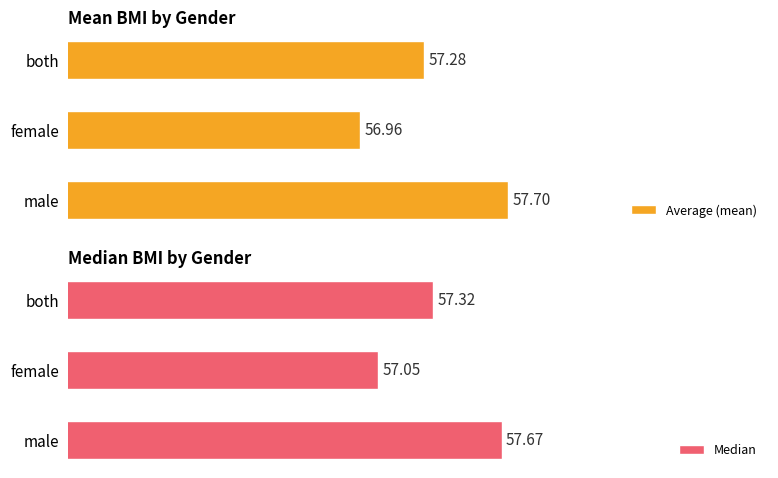

What is the difference between the maximum and minimum values in the Average (mean) series?

0.7